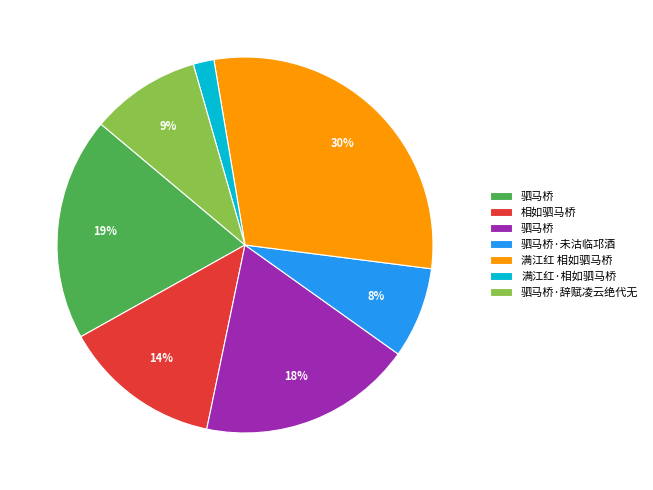

To the nearest percent, what is the average slice percentage?

14%